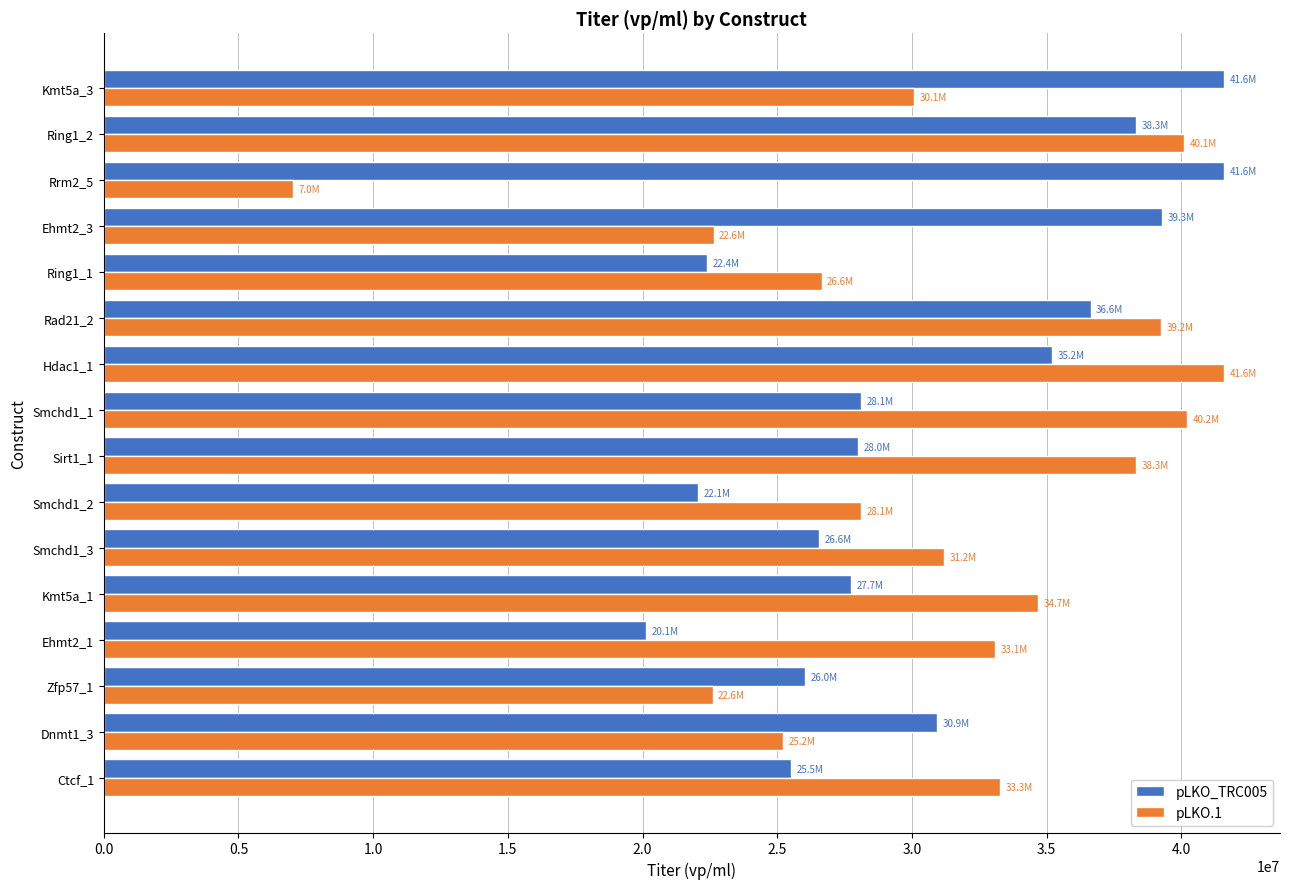

Read the pLKO.1 value at Sirt1_1.

38310315.4